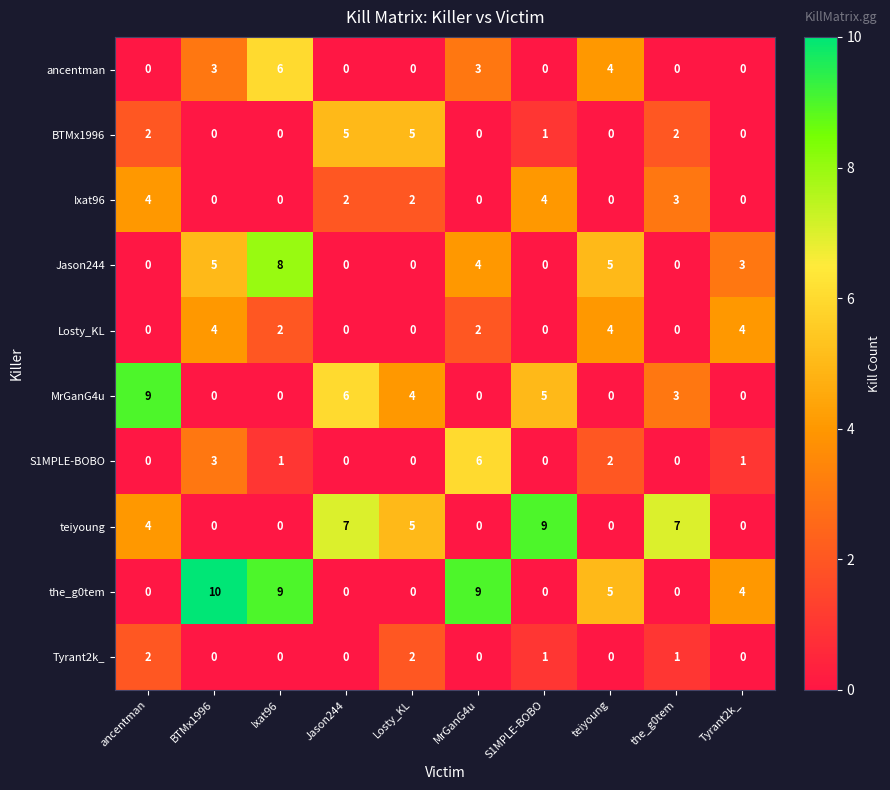

Is it true that Tyrant2k_ equals 2 at S1MPLE-BOBO?

False